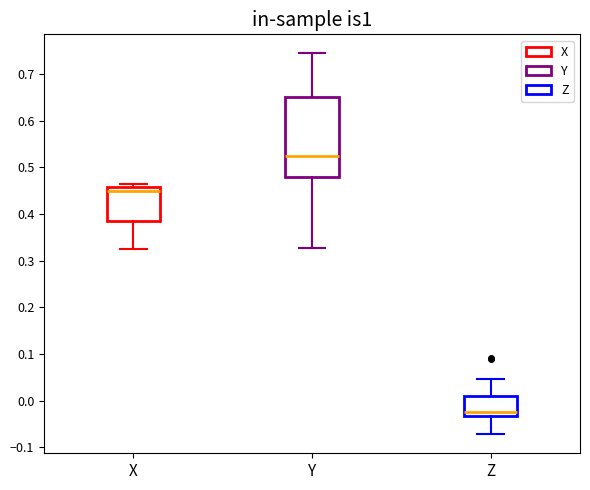

Comparing the boxes themselves (not the whiskers), which one is the tallest?

Y